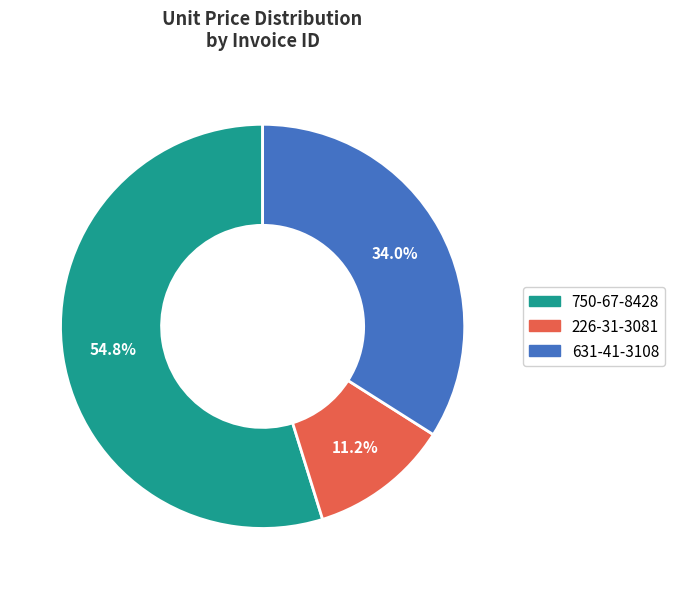

Which slice represents more than half of the pie?

750-67-8428